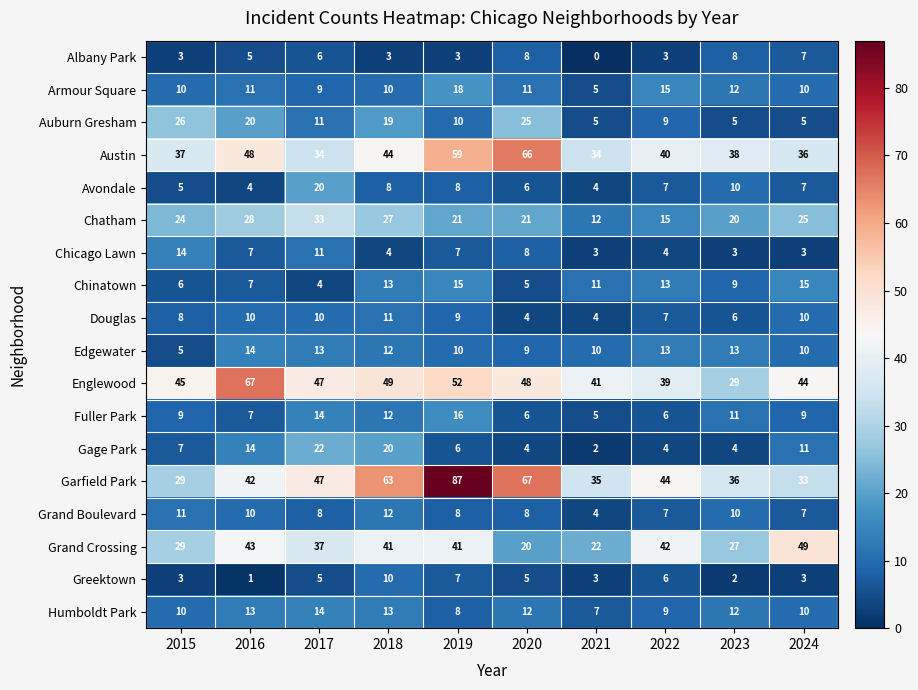

What is the difference between the second highest and second lowest values in the Austin series?

25